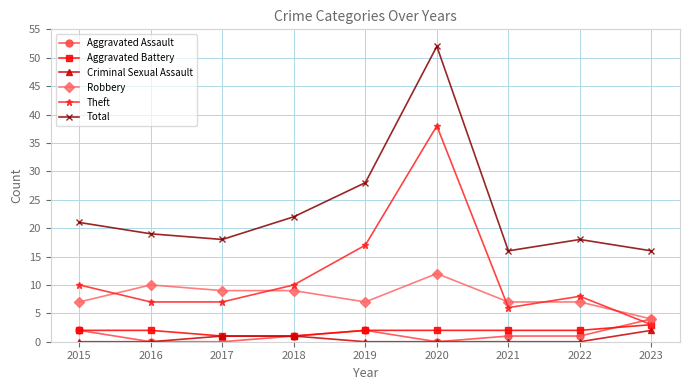

True or false: Theft and Criminal Sexual Assault intersect in this chart.

False